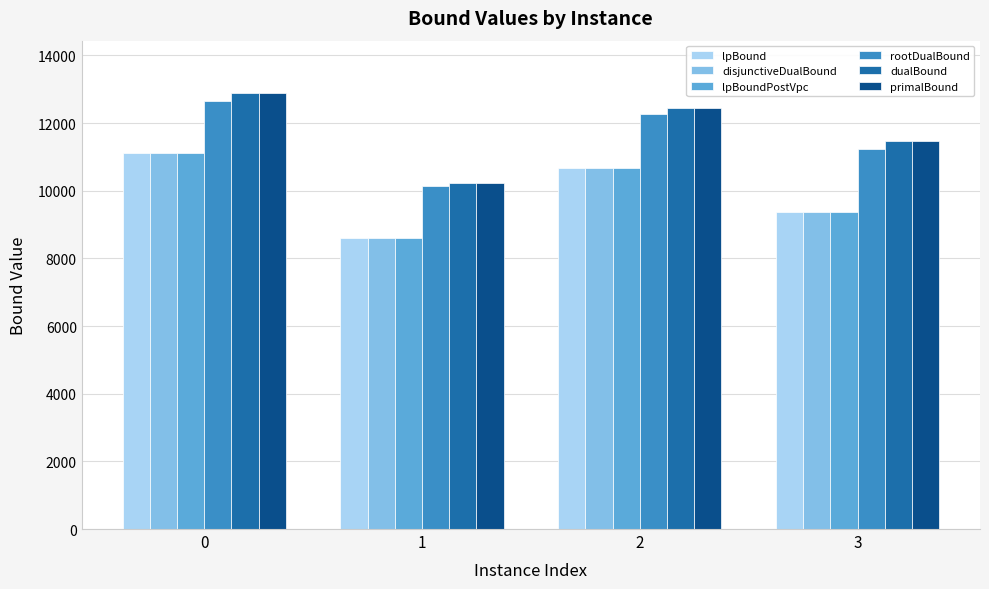

How many bars are there in total?

24